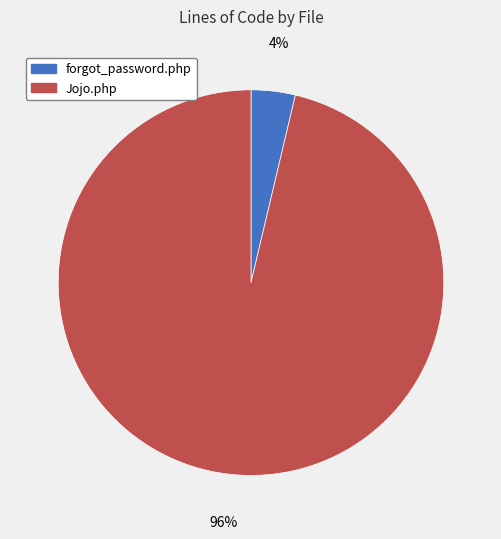

To the nearest percent, what is the combined percentage of forgot_password.php and Jojo.php?

100%